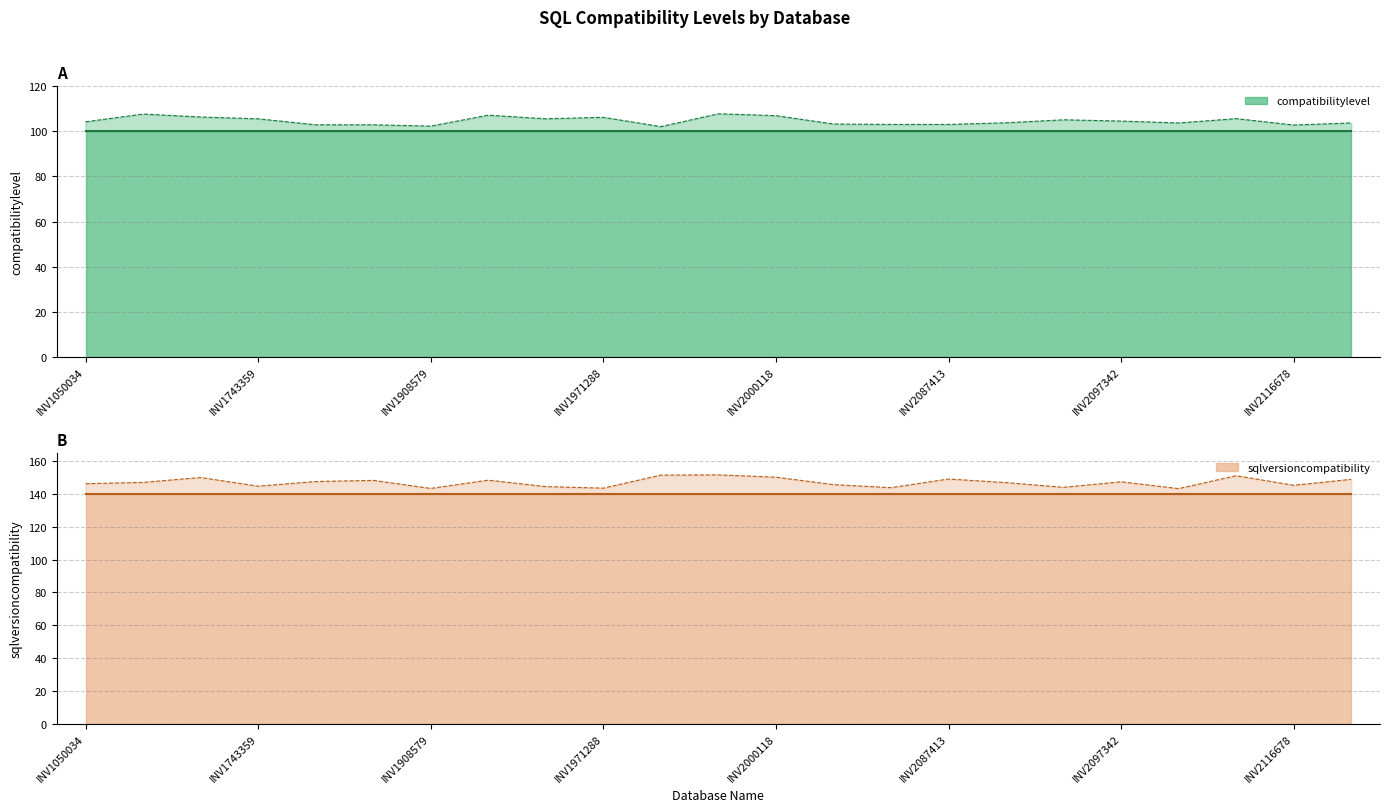

Does the chart display data point markers on the line(s)?

No